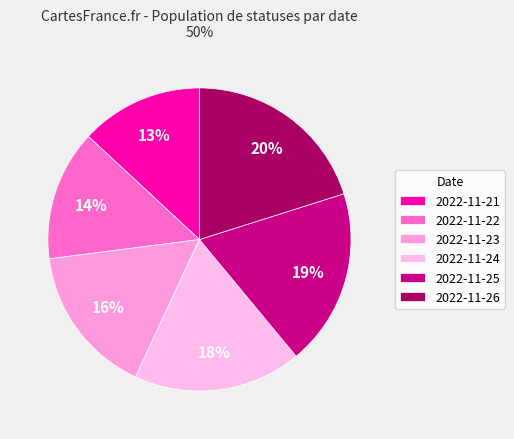

Does 2022-11-26 account for over 50% of the chart?

No